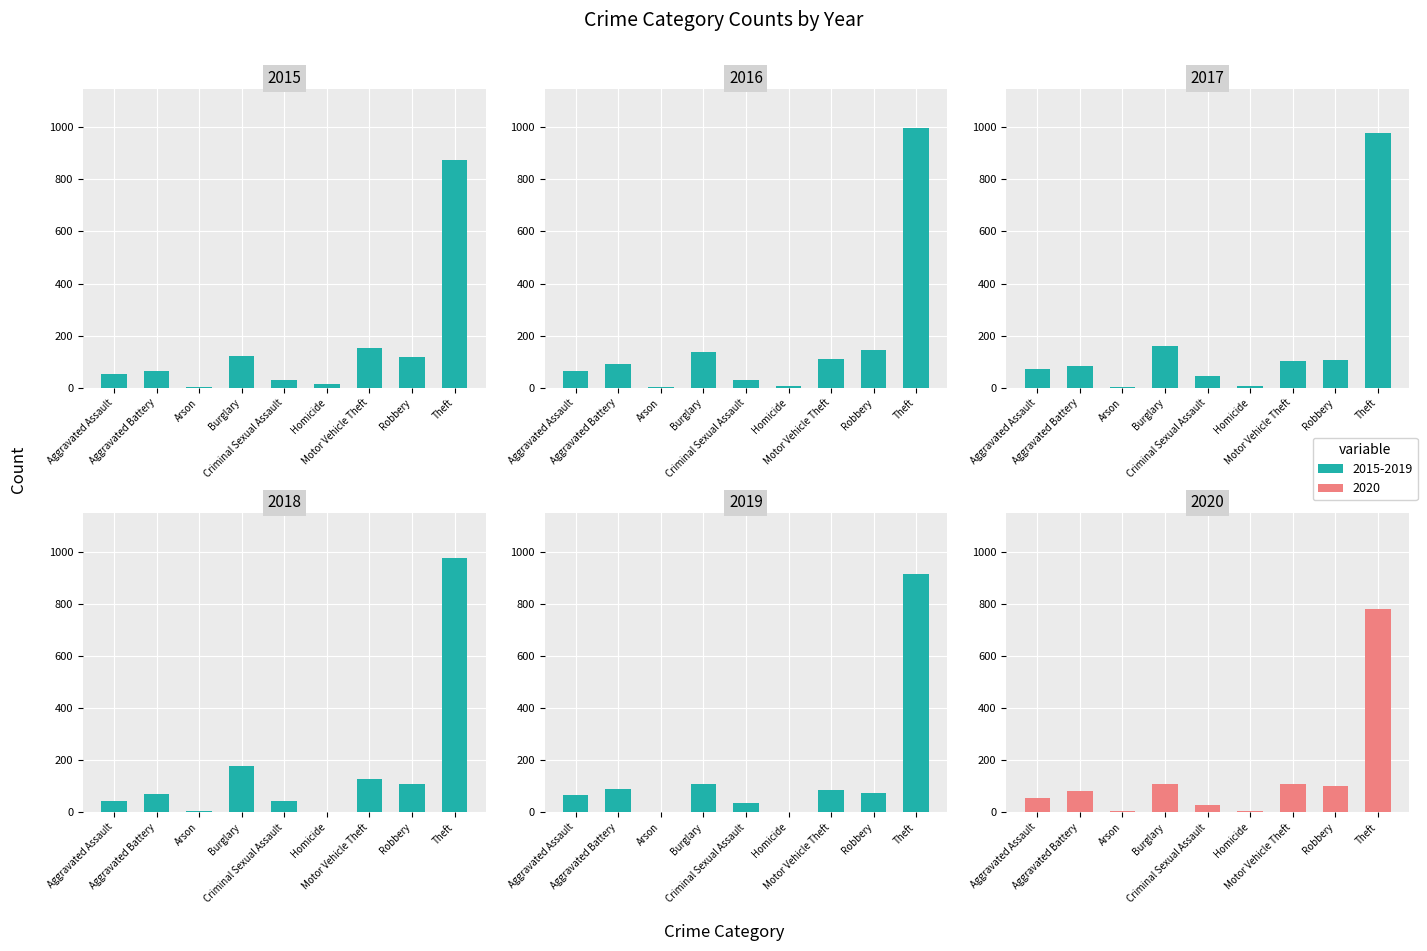

Where does the 2019 series first go above 75?

Aggravated Battery